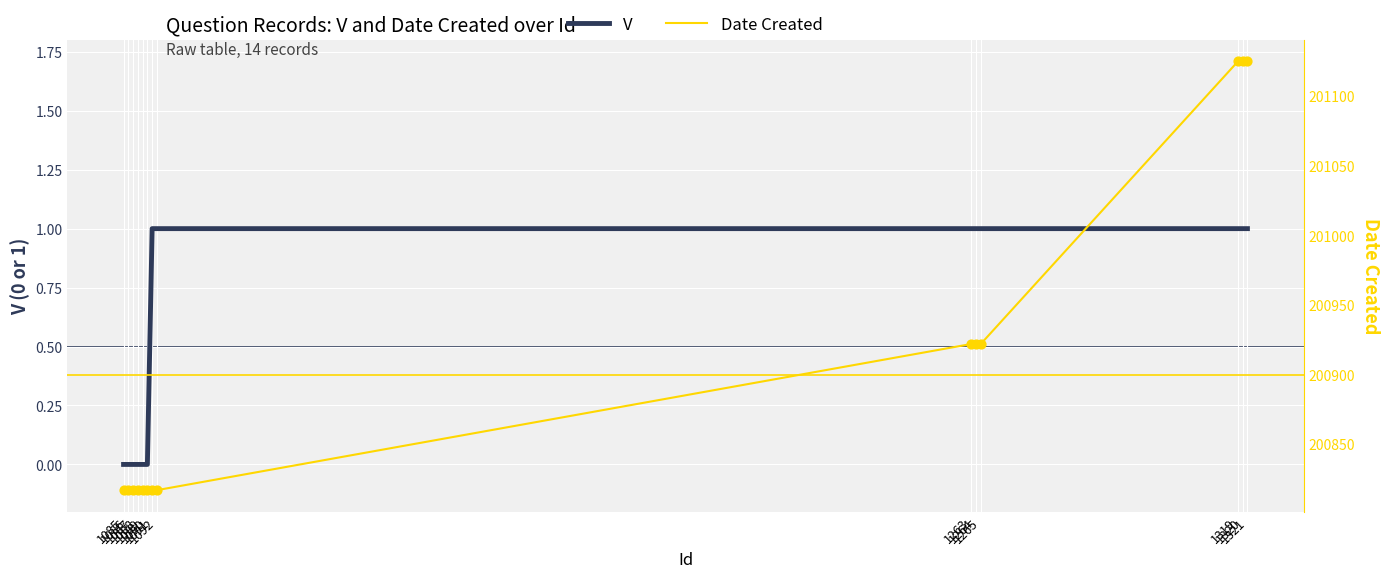

Is the value of Date Created at 1264 greater than the value of V at 1091?

Yes